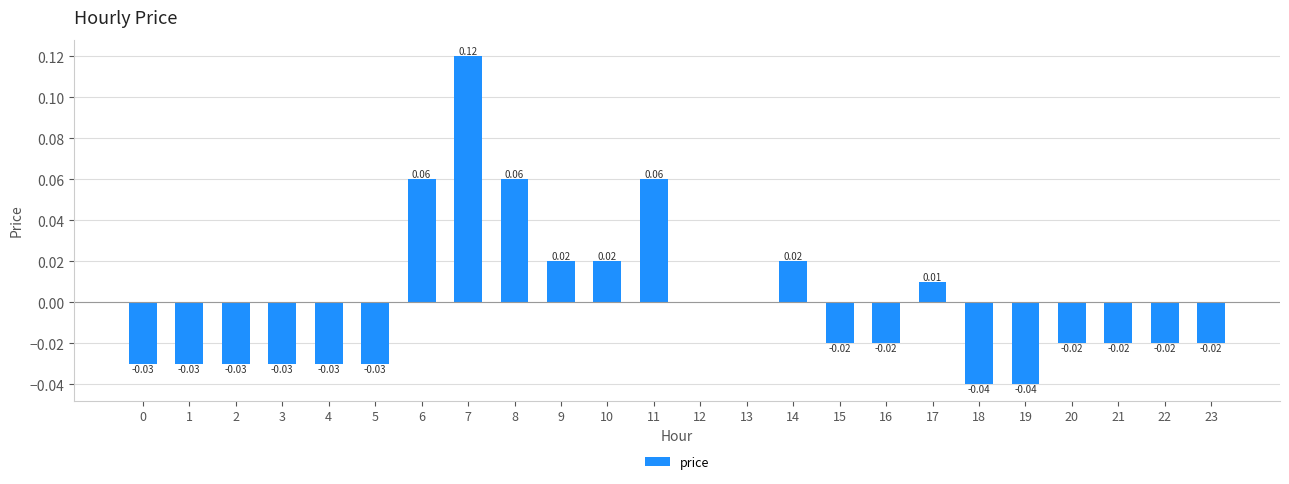

Between 19 and 13, which is larger?

13